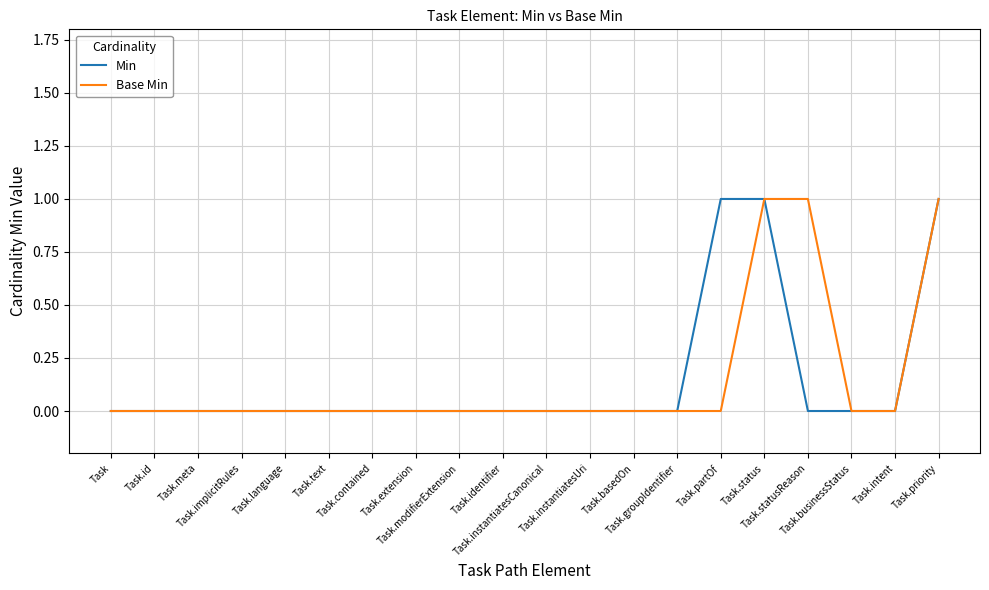

At Task.instantiatesUri, list the series in order from smallest to largest.

Min, Base Min